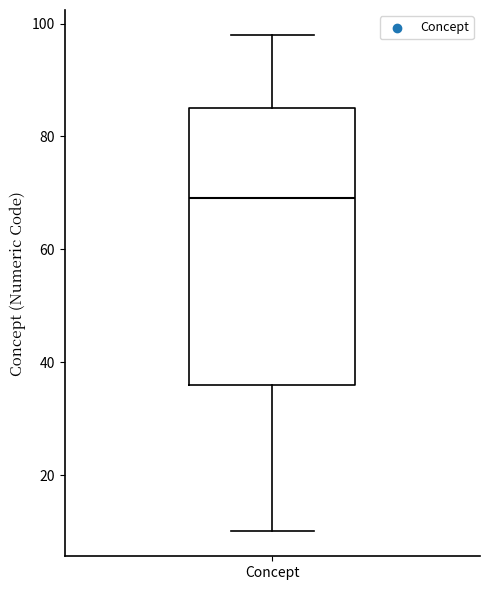

Transcribe this box plot: give where the median line is, the range the box spans, and where the two whiskers end, as read against the y-axis. The values are not printed on the chart, so give them approximately, as read against the axis.

median 70, box 36 to 86, whiskers 10 to 98